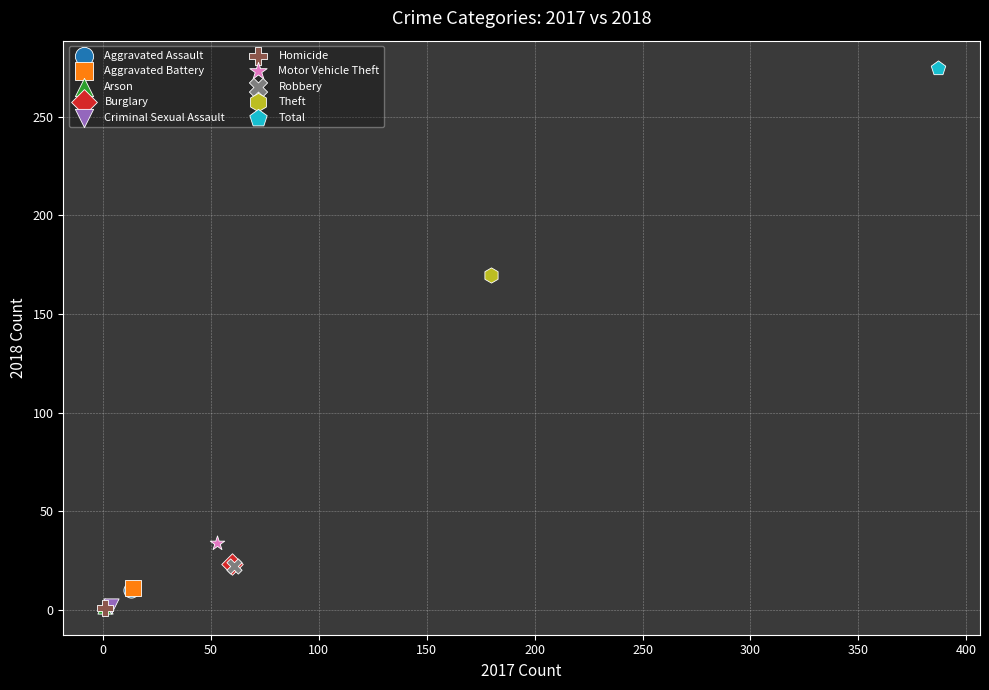

What are all the series names shown in the legend?

Aggravated Assault, Aggravated Battery, Arson, Burglary, Criminal Sexual Assault, Homicide, Motor Vehicle Theft, Robbery, Theft, Total